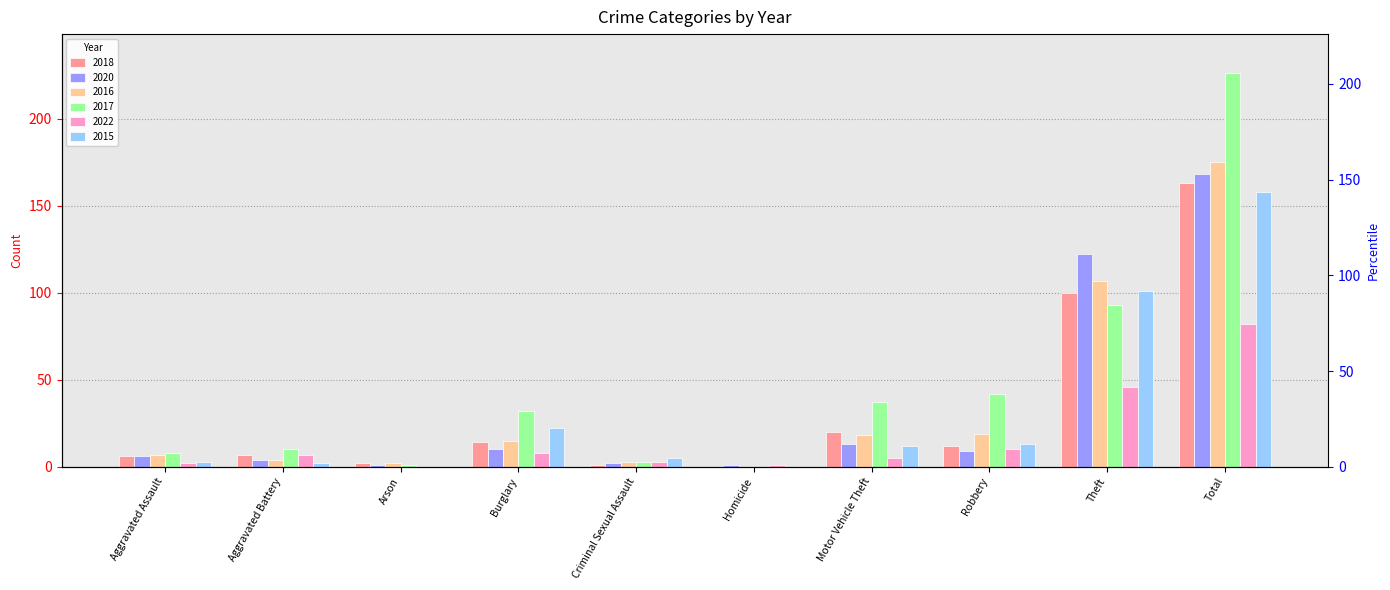

What is the highest value of the 2018 series?

163